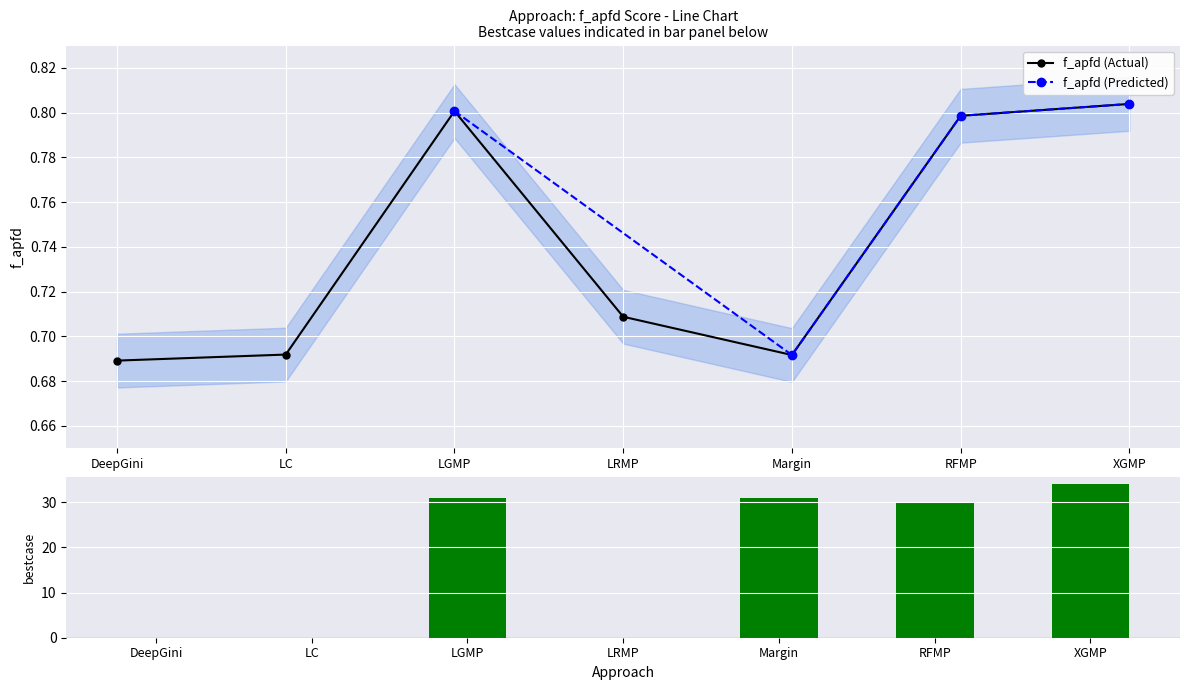

The value of f_apfd (Actual) at Margin is 1.0. True or false?

False